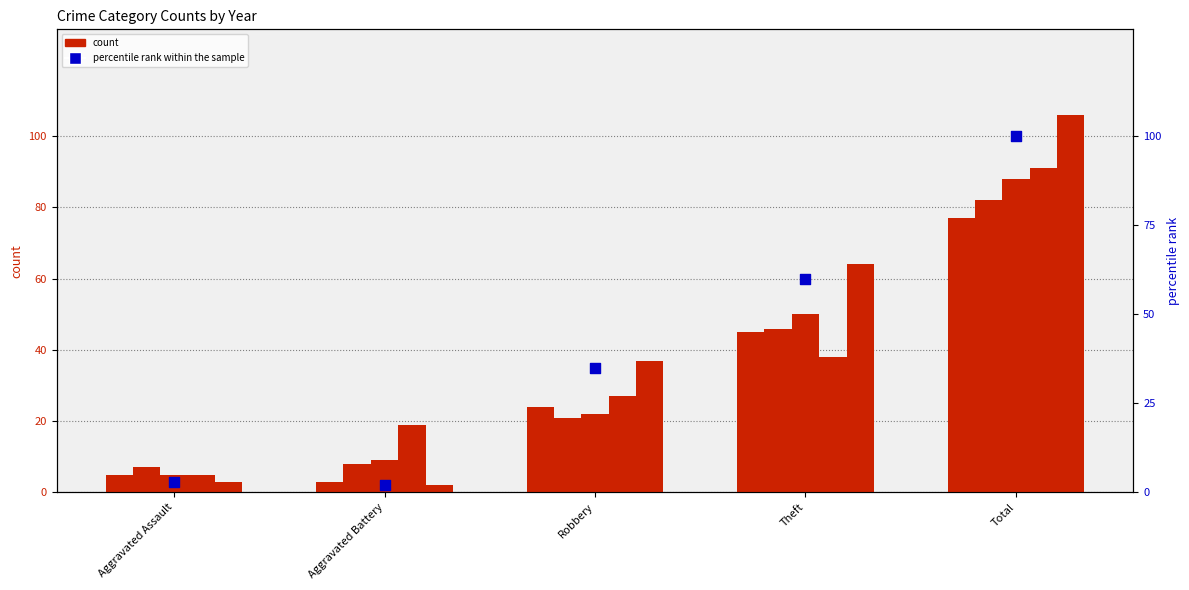

At which category is the sum across all series the highest?

Total